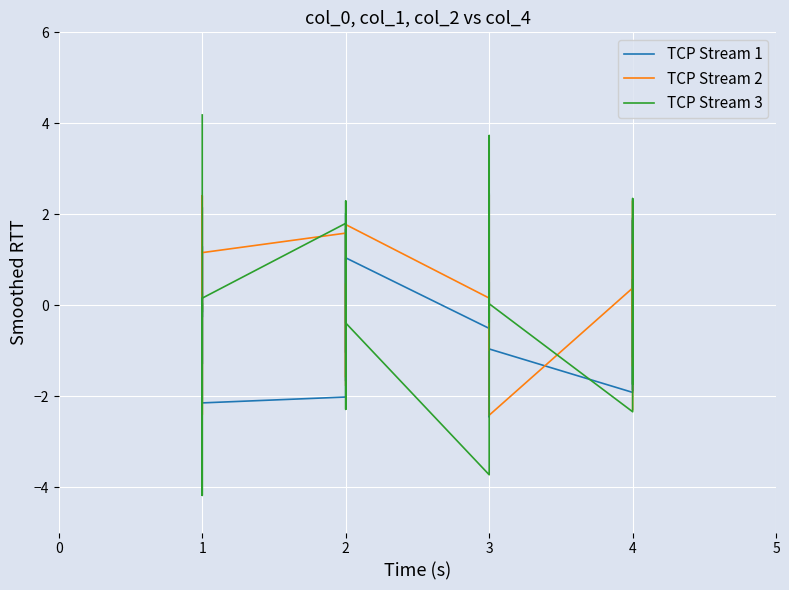

How many distinct data groups are displayed?

3